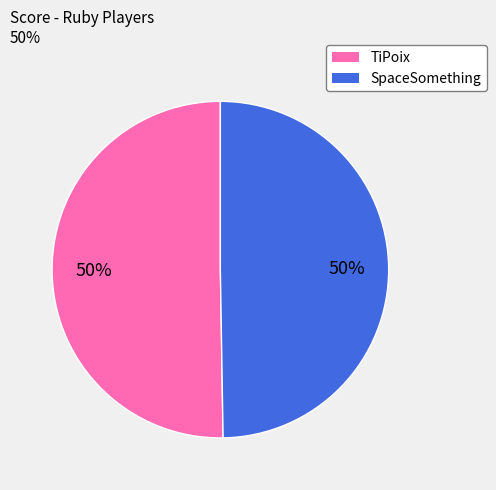

To the nearest percent, what is the combined percentage of SpaceSomething and TiPoix?

100%